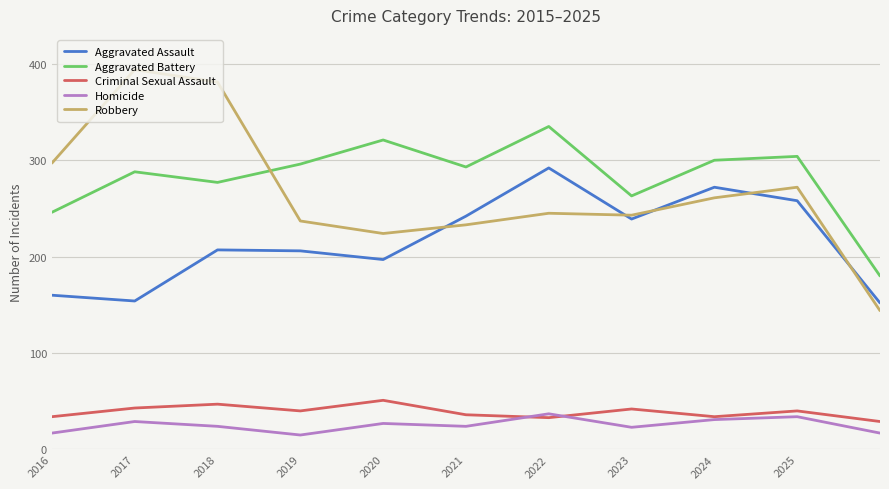

Which series has the largest range (max minus min)?

Robbery